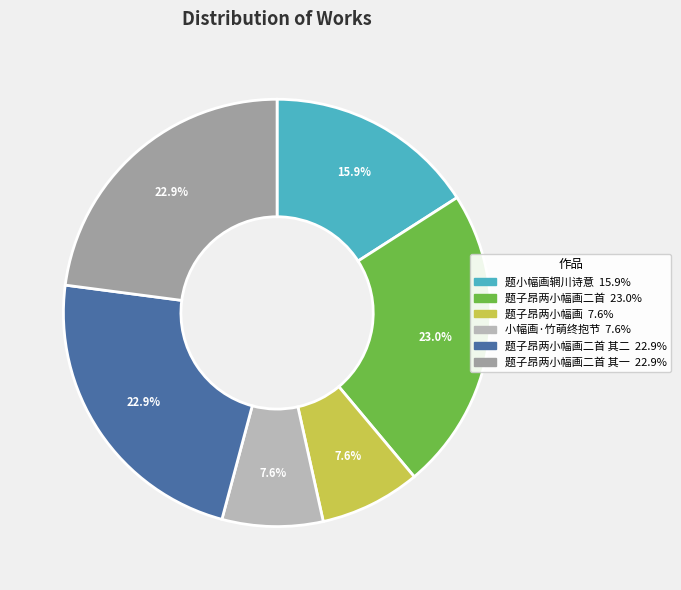

Does any single category account for the majority?

No